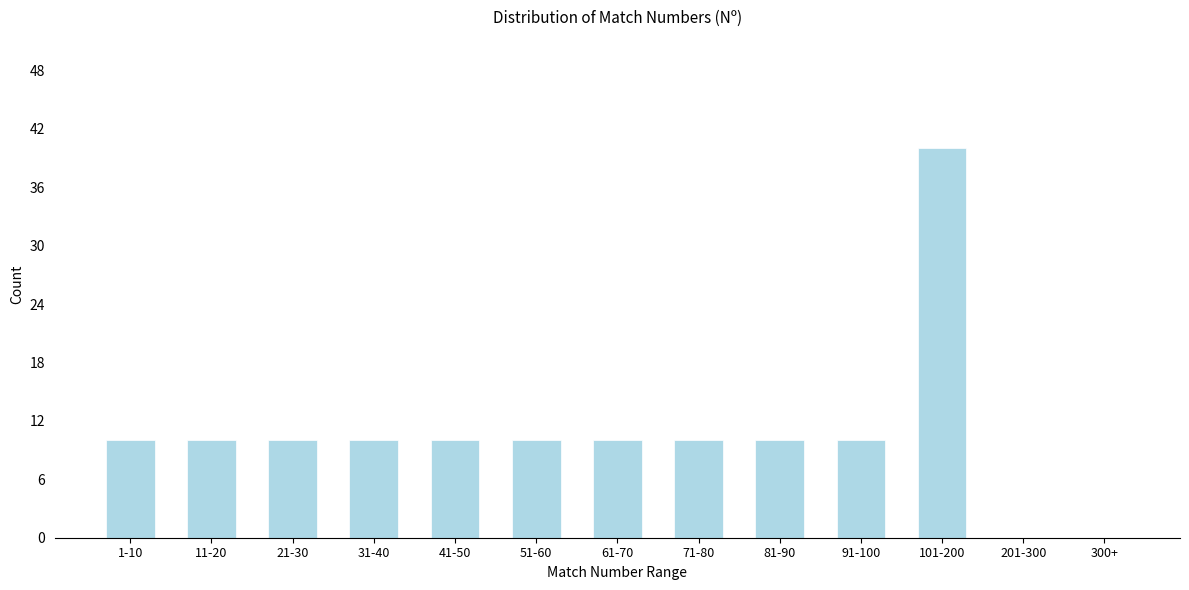

Reading right to left, transcribe all the data shown in this chart.

300+=0	201-300=0	101-200=40	91-100=10	81-90=10	71-80=10	61-70=10	51-60=10	41-50=10	31-40=10	21-30=10	11-20=10	1-10=10